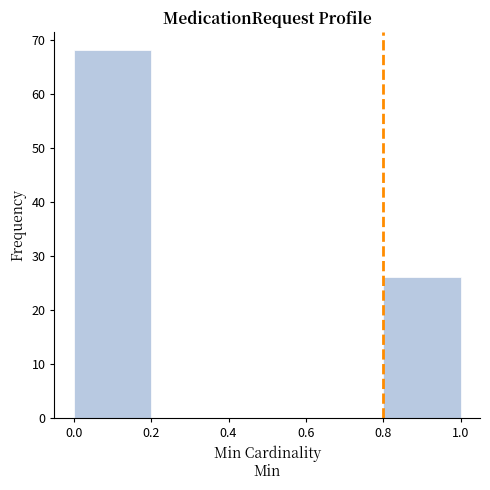

Over which range of the x-axis is the bar tallest?

0.0 to 0.2